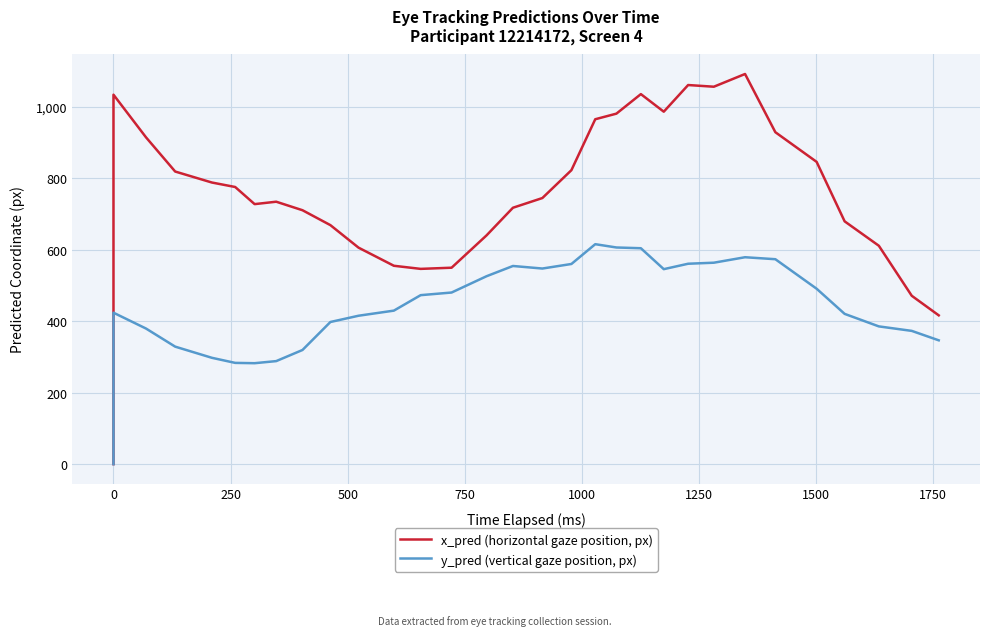

True or false: x_pred (horizontal gaze position, px) and y_pred (vertical gaze position, px) cross at least once.

False